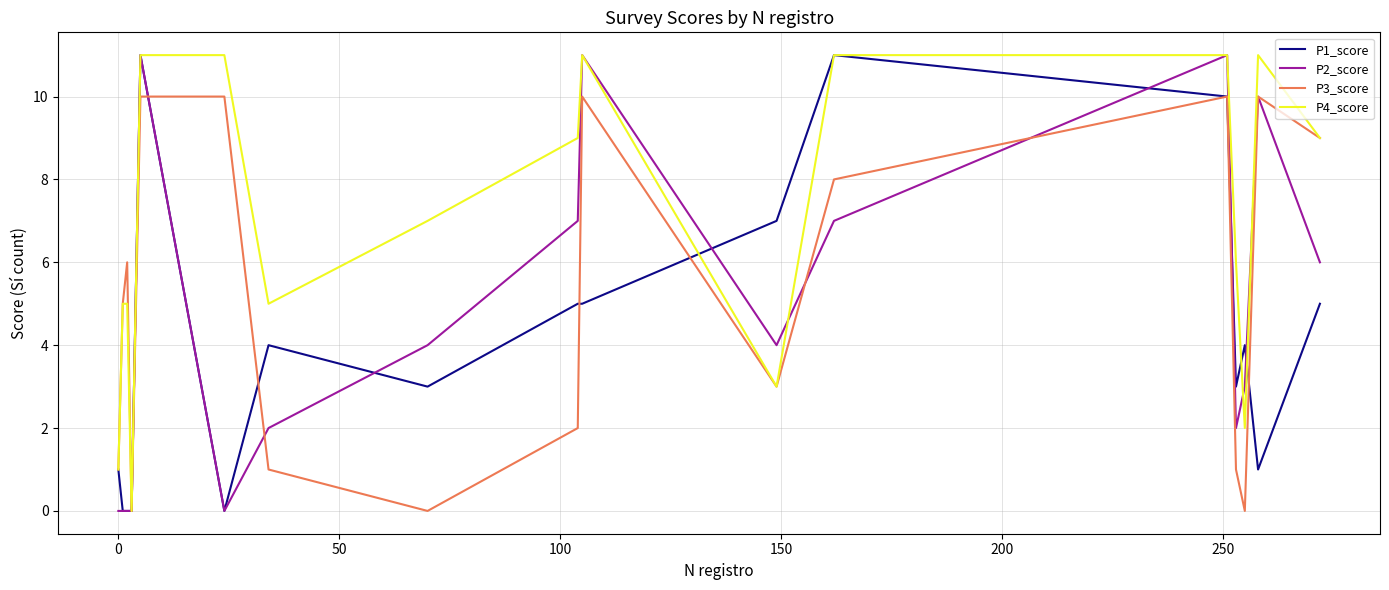

Which series has the largest total across all categories?

P4_score